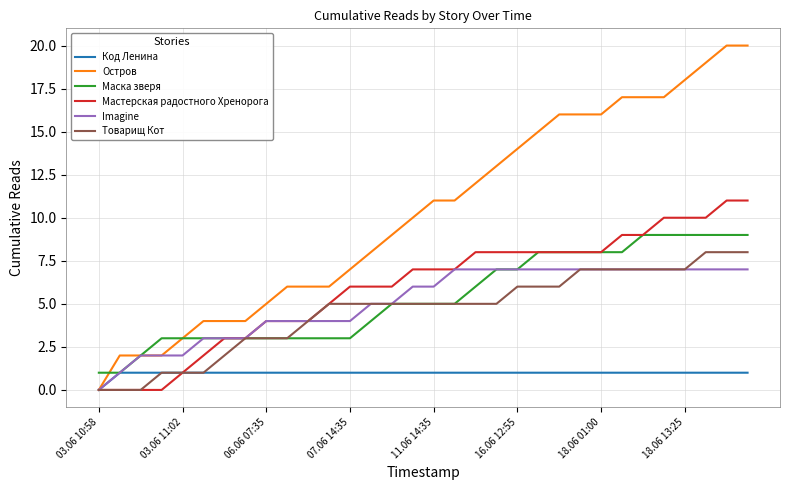

Which series has the largest total across all categories?

Остров